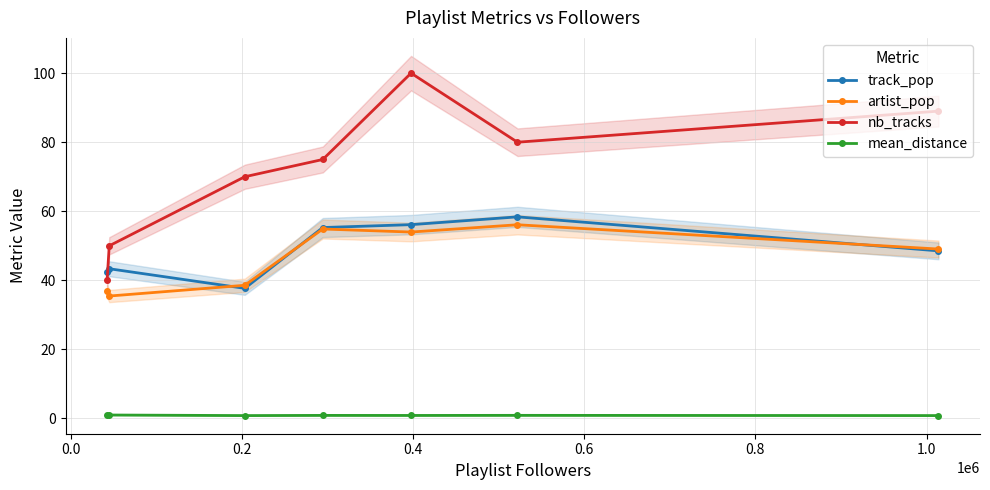

How many data points does each series have?

7